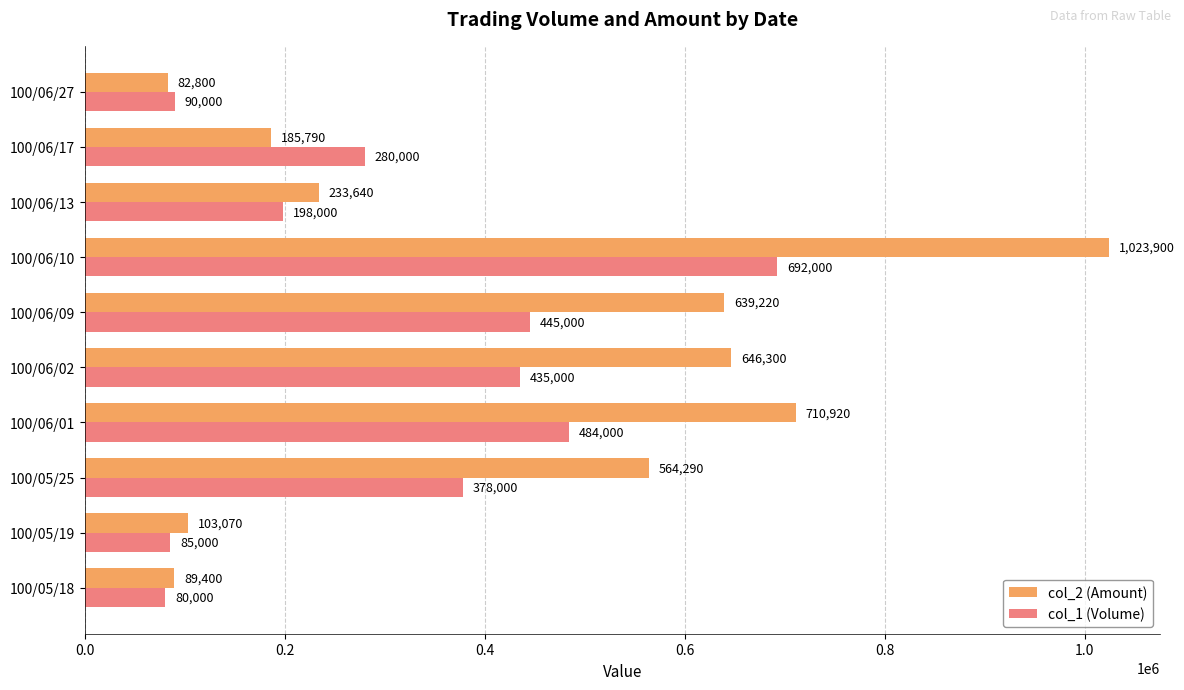

At which label does col_1 (Volume) reach its peak?

100/06/10